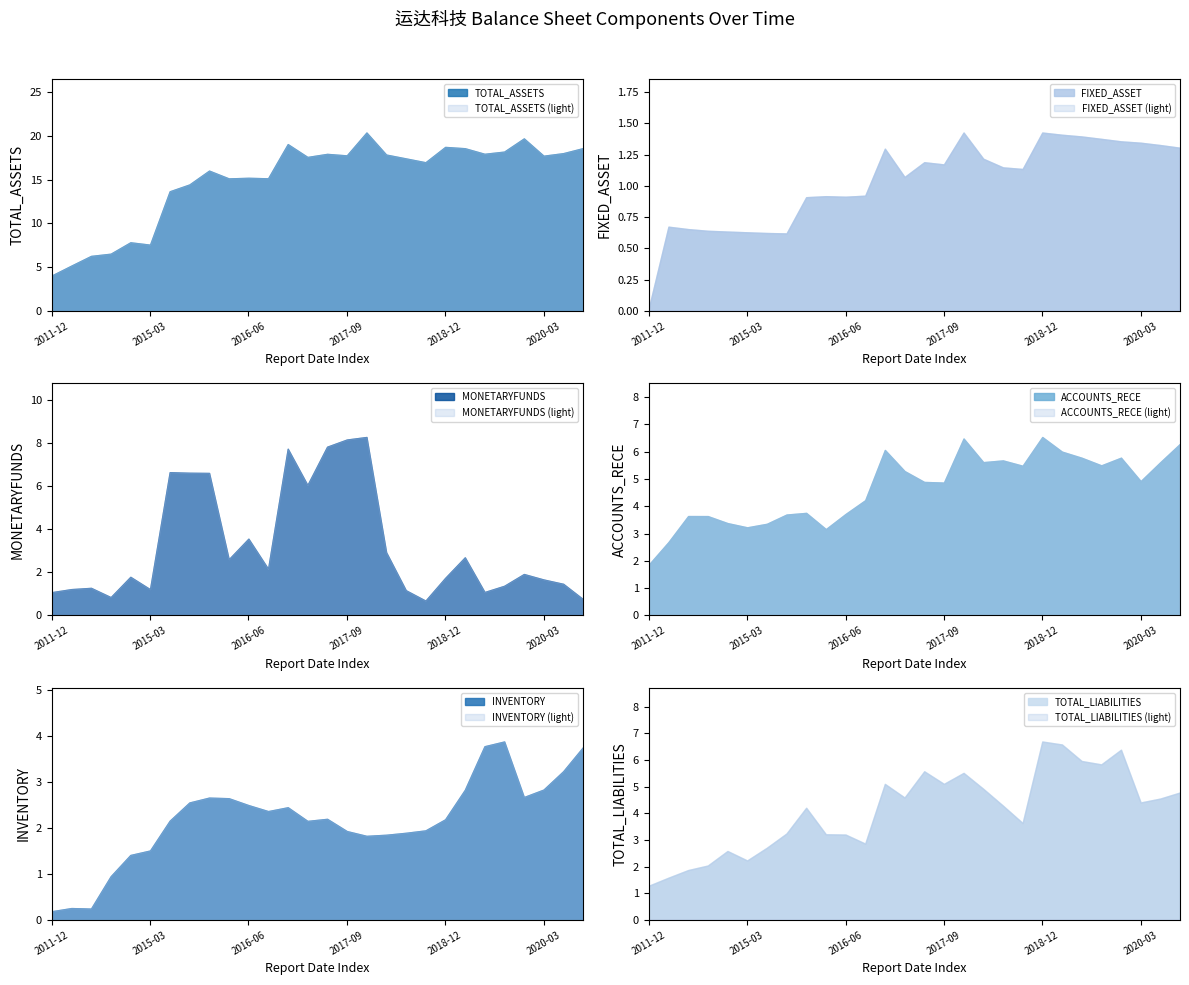

What are all the series names shown in the legend?

TOTAL_ASSETS, FIXED_ASSET, MONETARYFUNDS, ACCOUNTS_RECE, INVENTORY, TOTAL_LIABILITIES